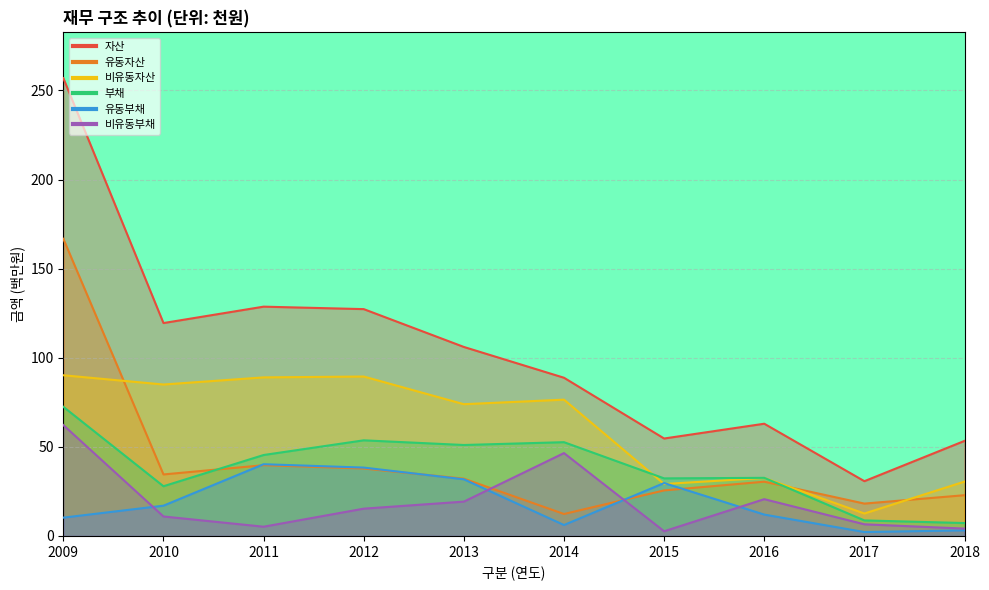

What is the average value of the 유동부채 series?

19.1